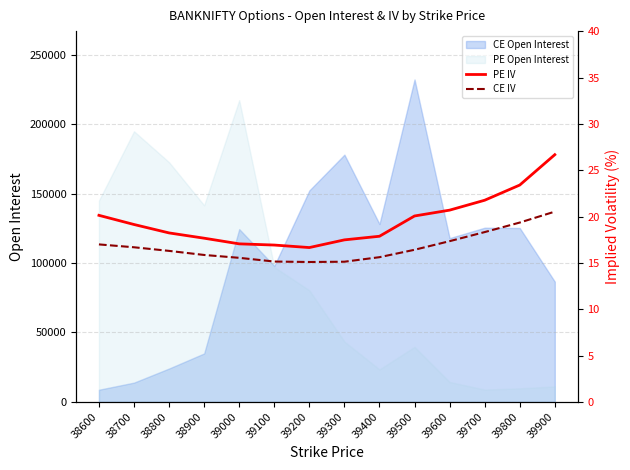

At 38700, list the series in order from smallest to largest.

CE IV, PE IV